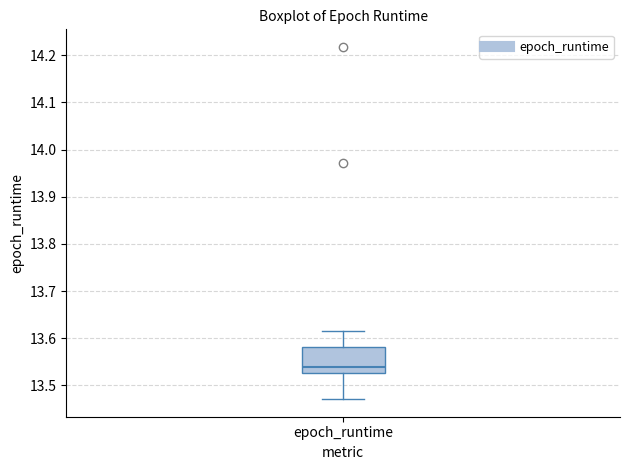

Where is the upper edge of the box for epoch_runtime on the y-axis? The values are not printed on the chart, so give them approximately, as read against the axis.

13.58